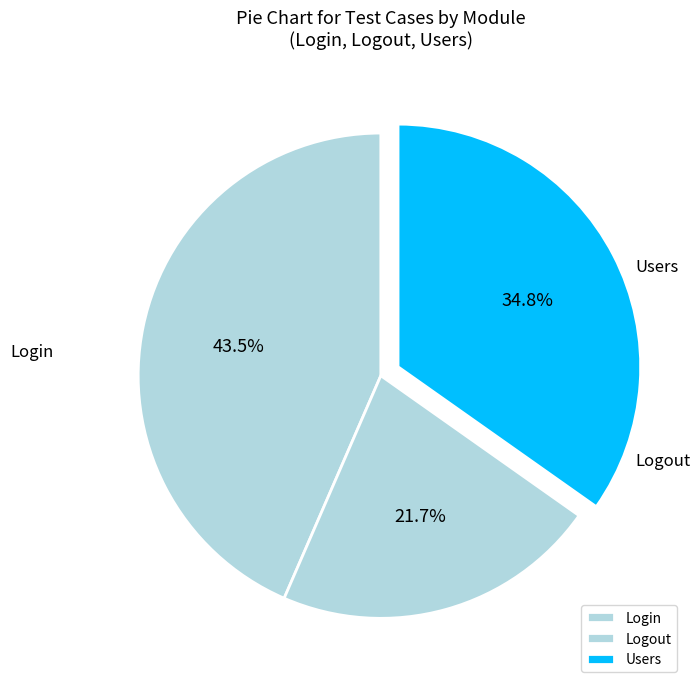

What is the change in value from Login to Users?

-2